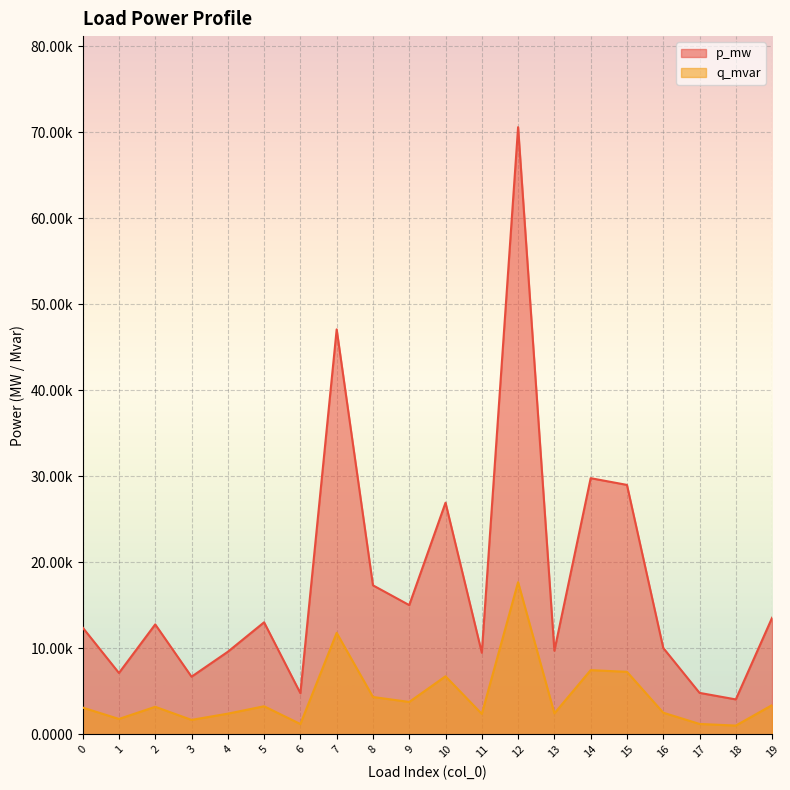

True or false: p_mw and q_mvar cross at least once.

False